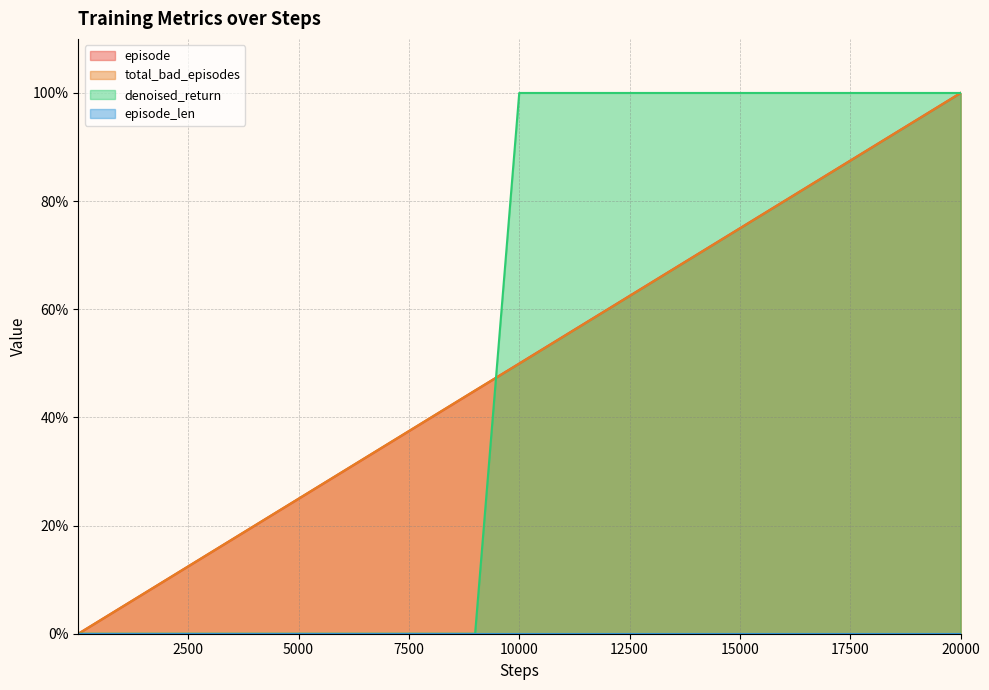

How many categories are shown in the chart?

40